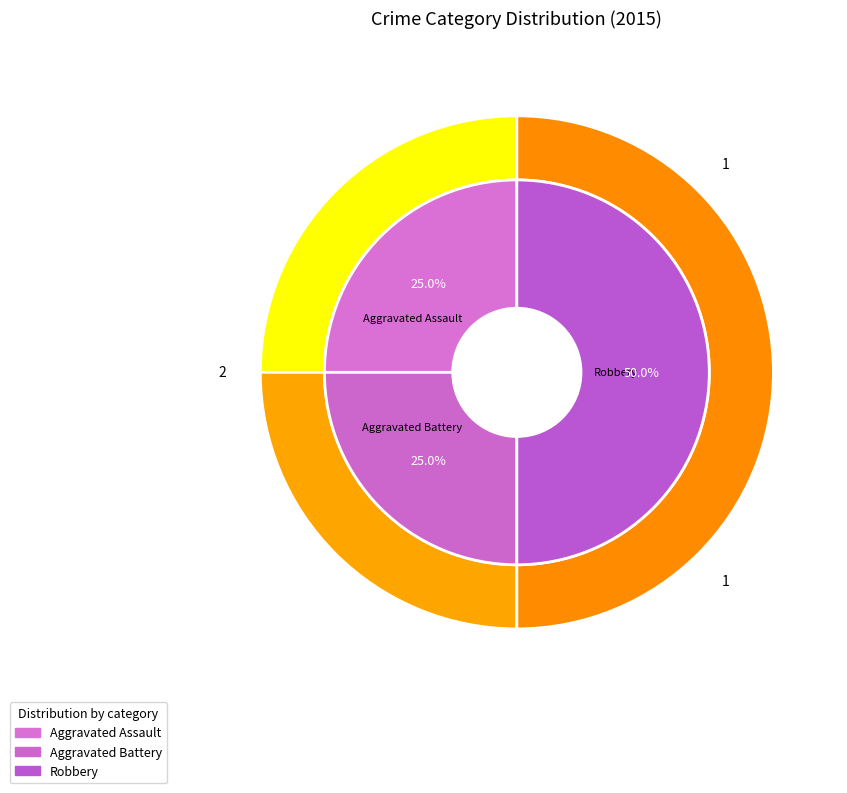

Which category has the smallest portion of the pie?

Aggravated Assault